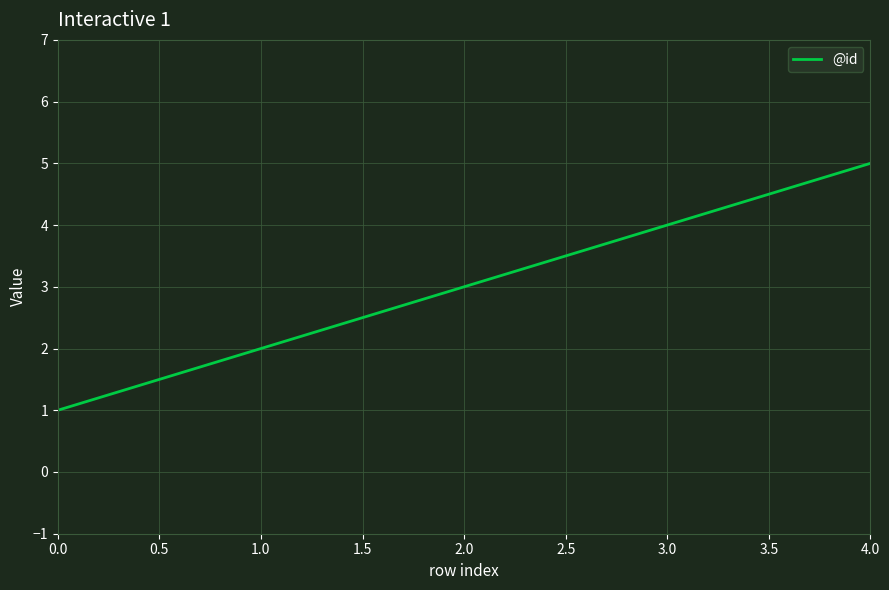

How many lines are shown in the chart?

1